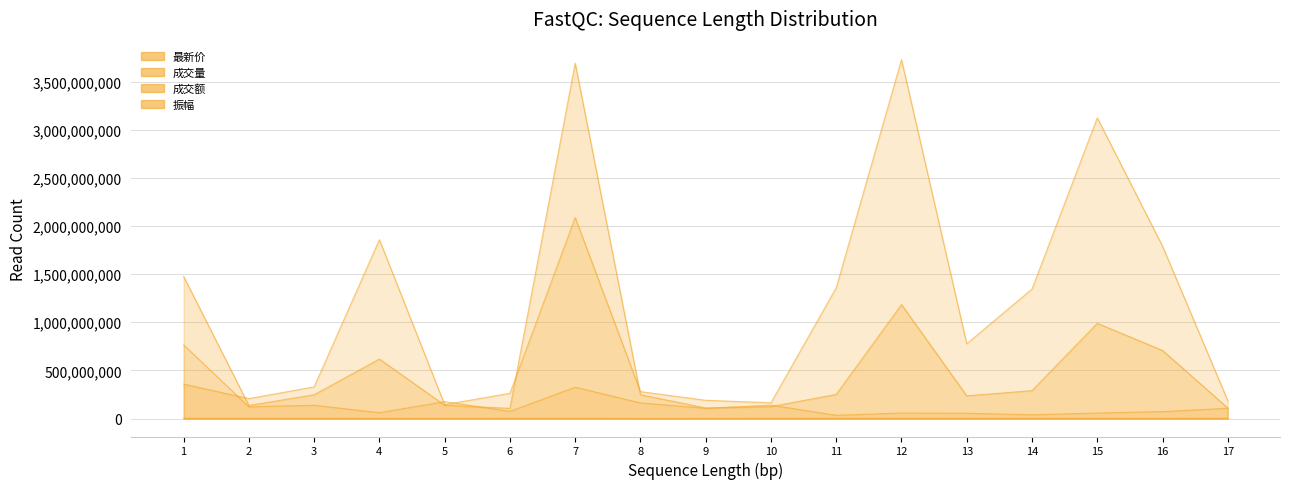

Which series ends up on top after the final intersection of 成交额 and 最新价?

成交额